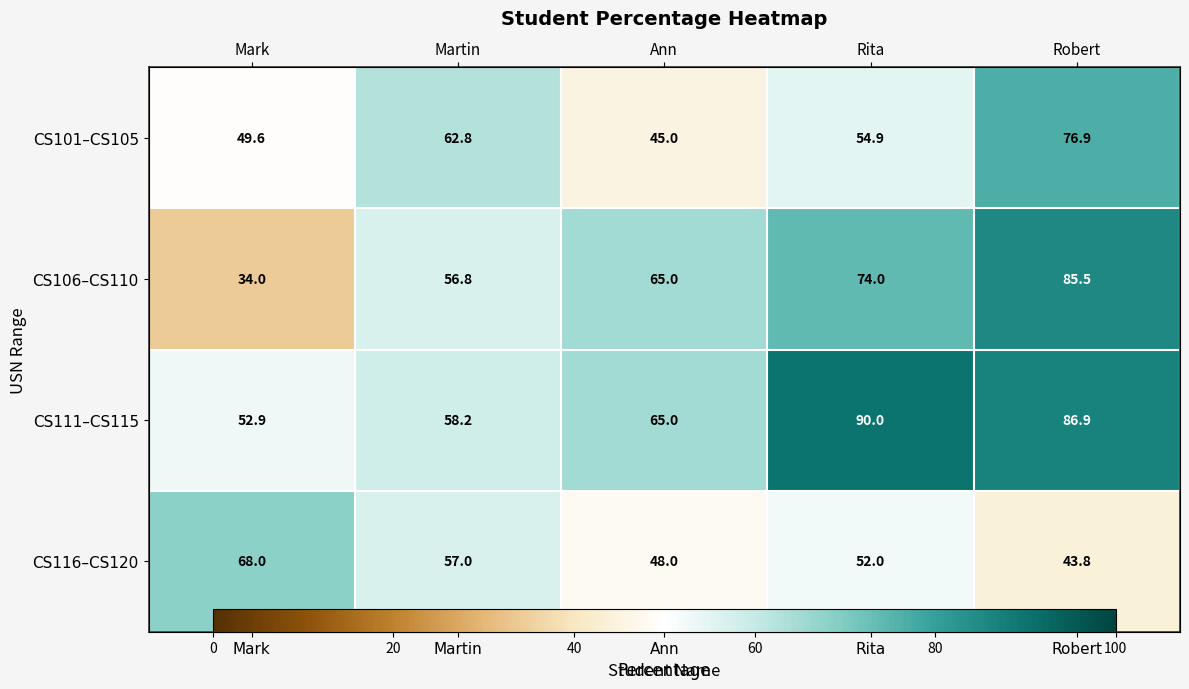

Rank the series at Martin from highest to lowest value.

CS101–CS105, CS111–CS115, CS116–CS120, CS106–CS110